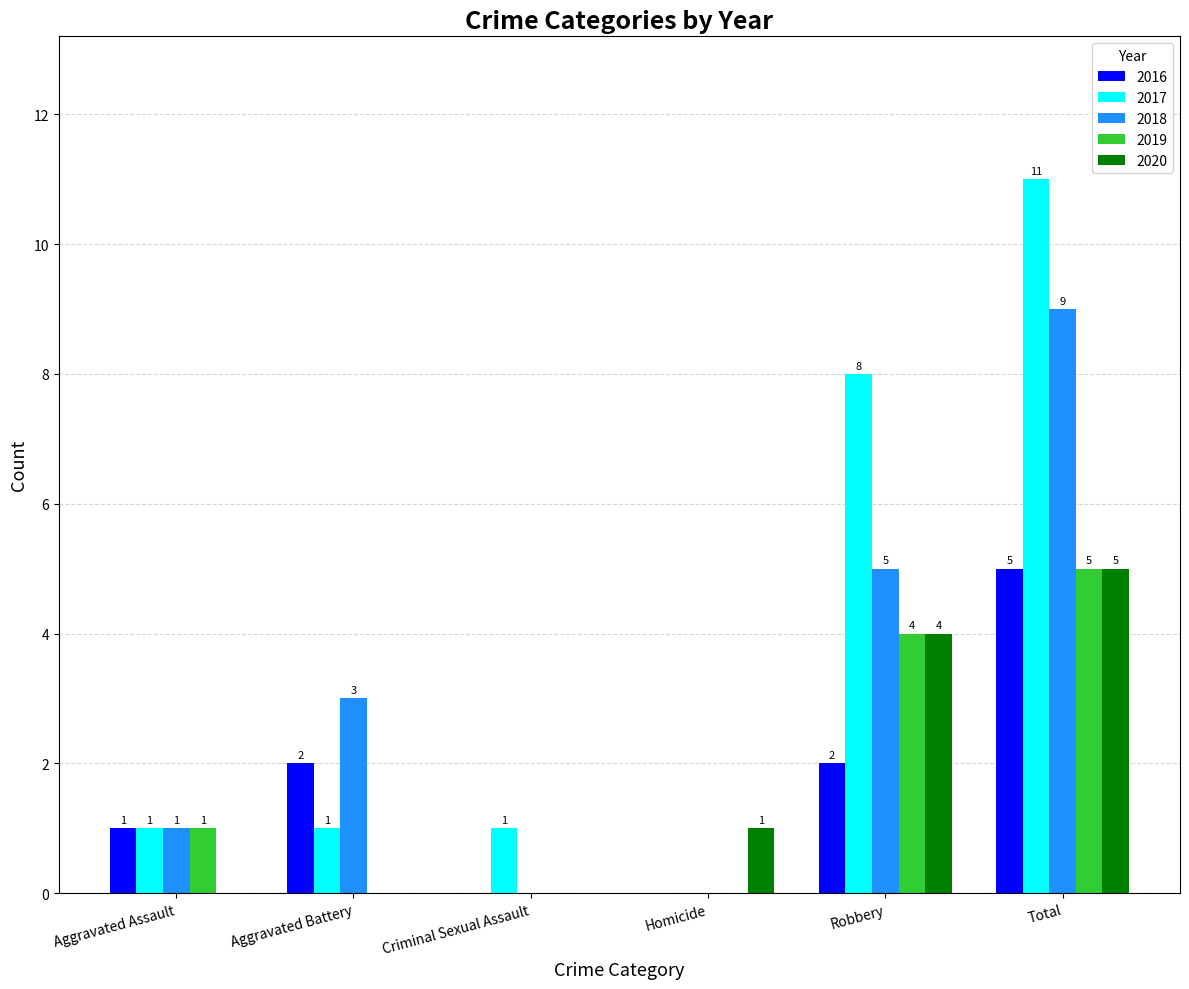

Does the chart contain stacked bars?

No